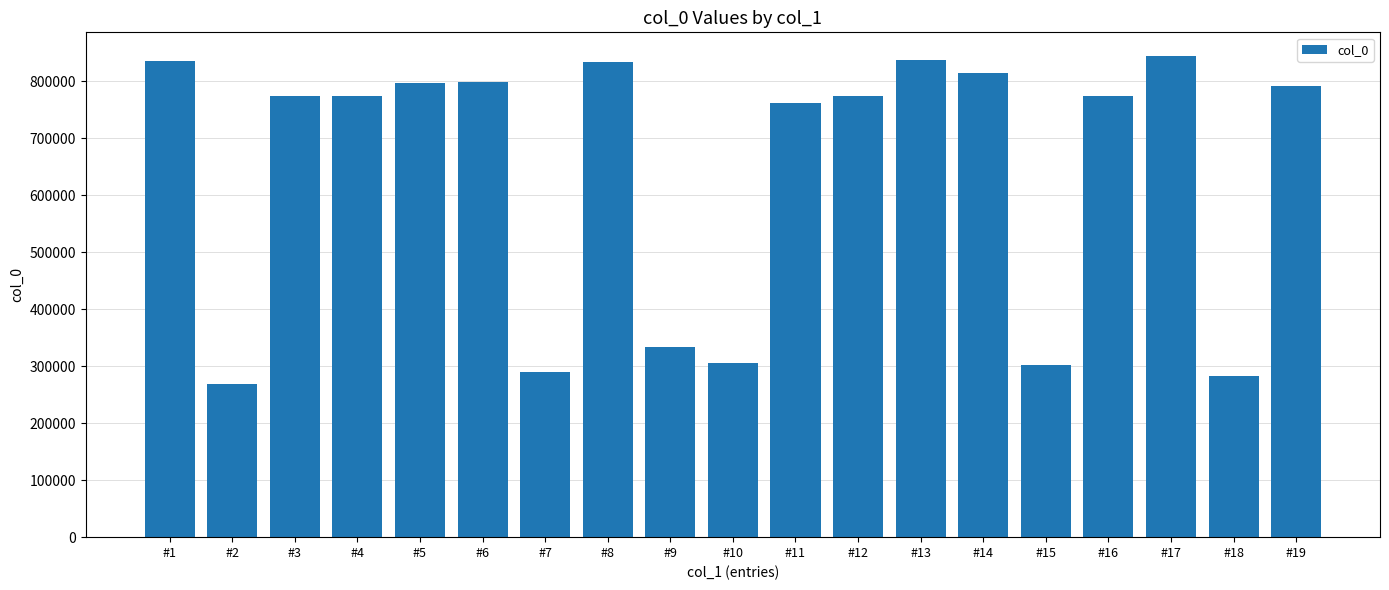

What is the value of the 15th bar from the left?

301582